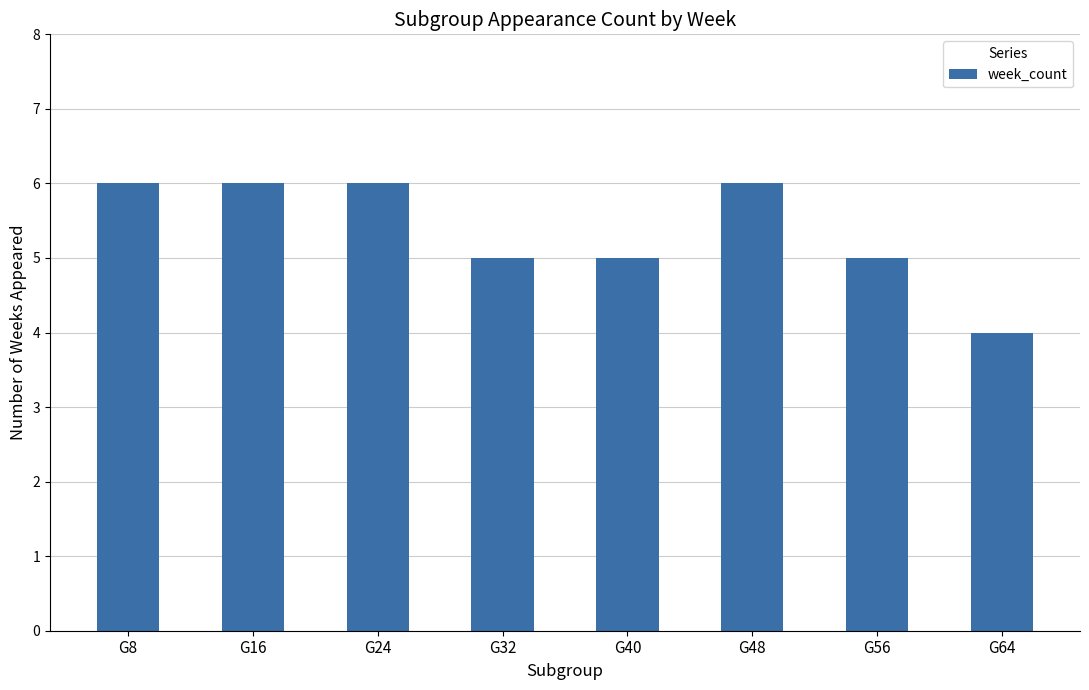

What is the difference between the values at G32 and G16?

1